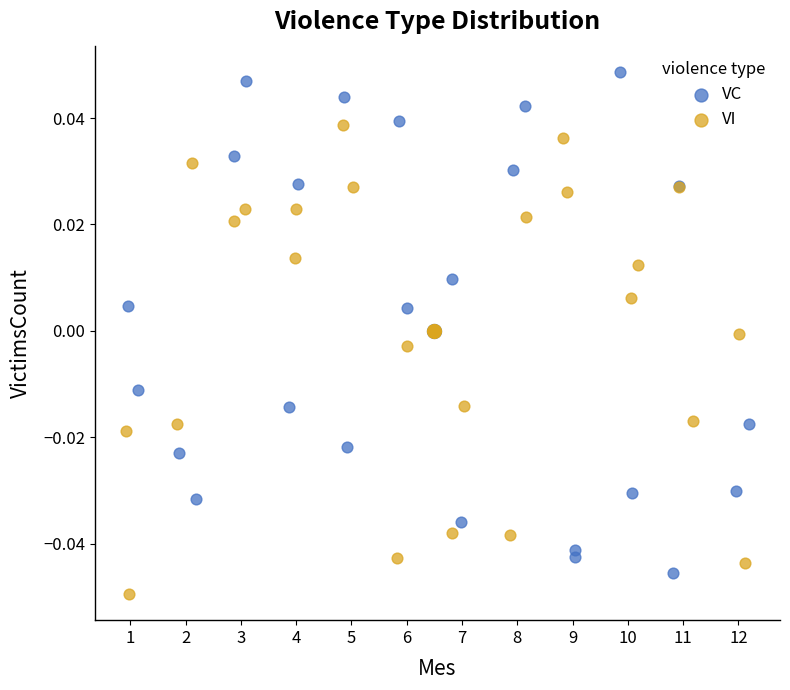

Which series has the widest spread of Y values?

VC